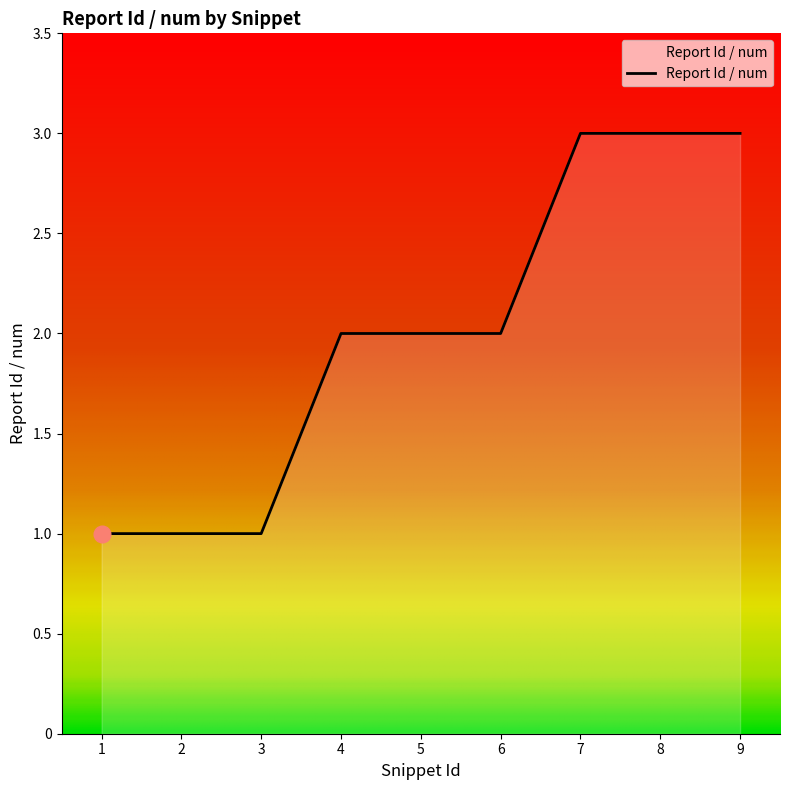

What is the greatest value displayed?

3